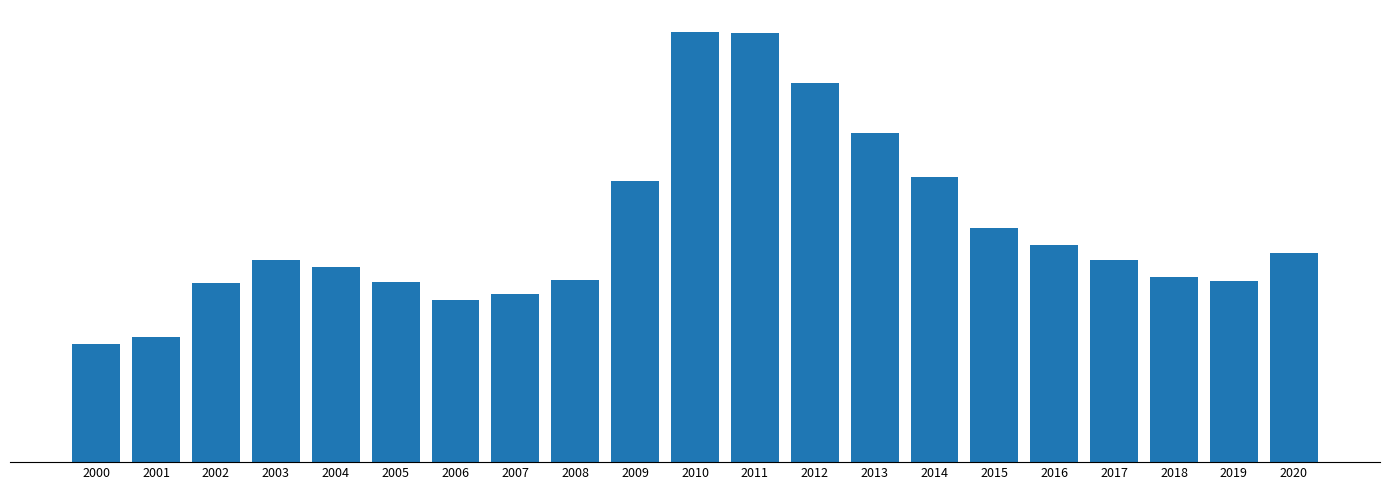

What is the difference between the maximum and minimum values?

15.8